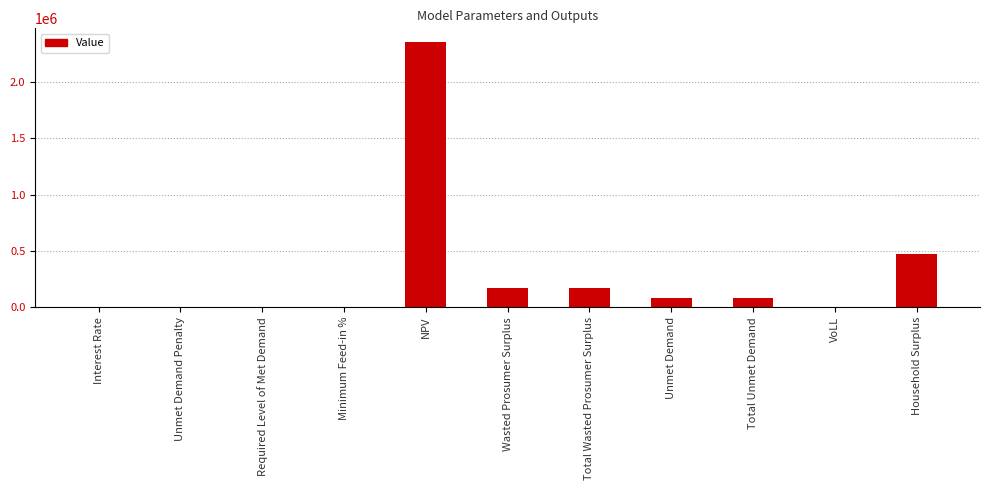

What is the sum of all values?

3338958.0